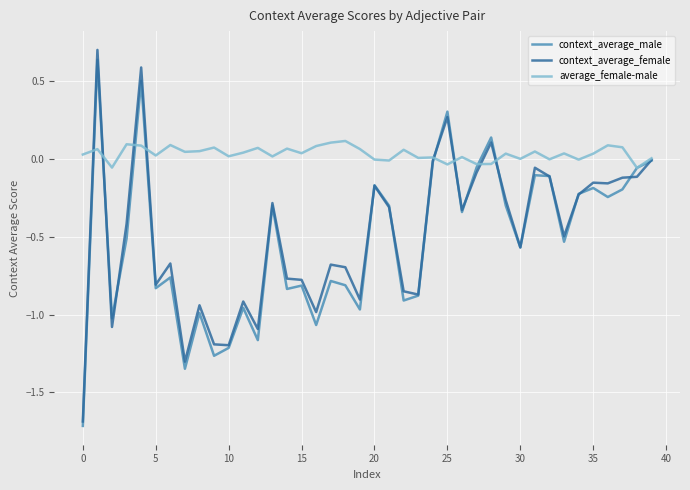

What is the lowest value of the context_average_female series?

-1.7